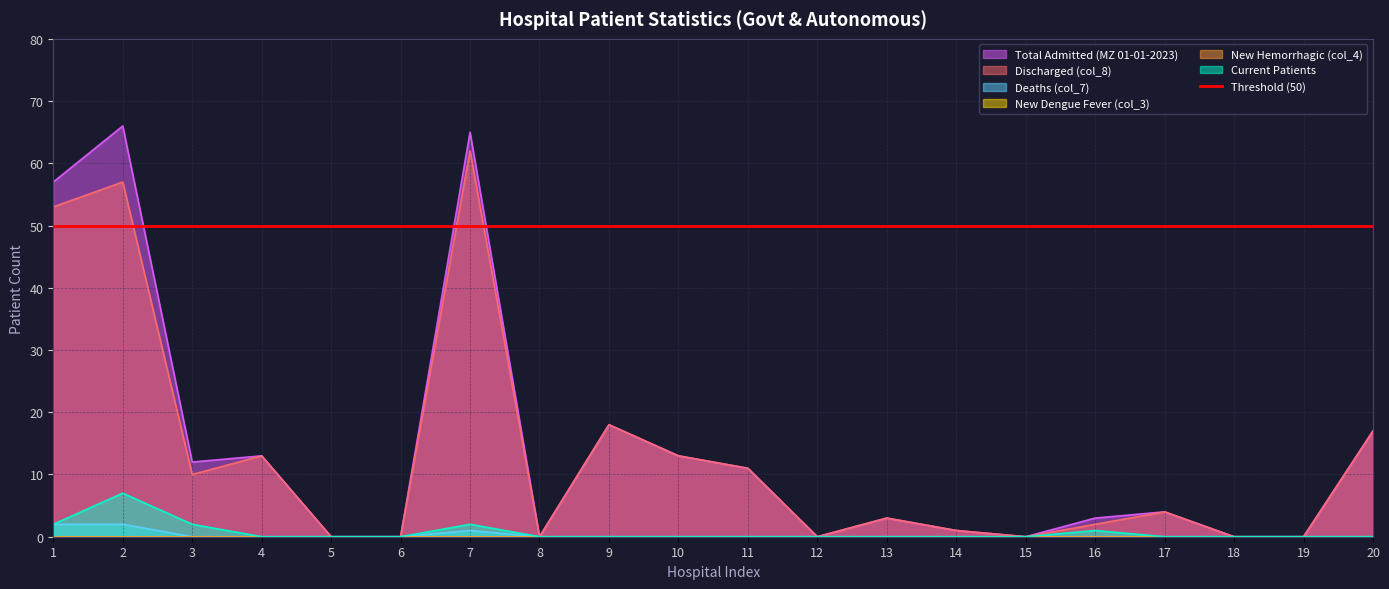

Is the value of Discharged (col_8) at 2 greater than the value of Deaths (col_7) at 2?

Yes